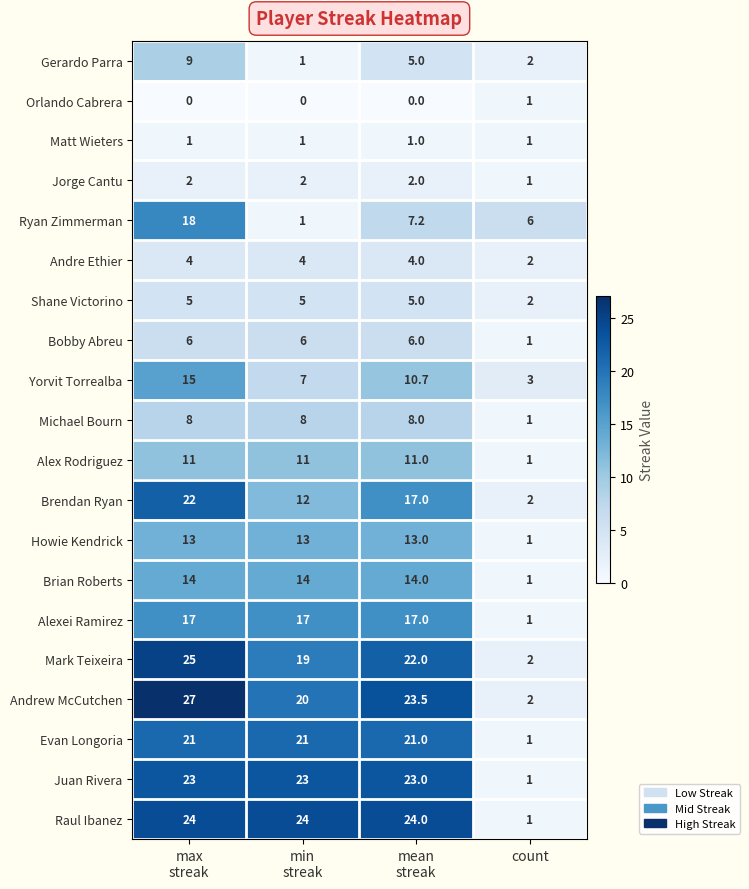

How many Bobby Abreu values are between 6 and 7?

3